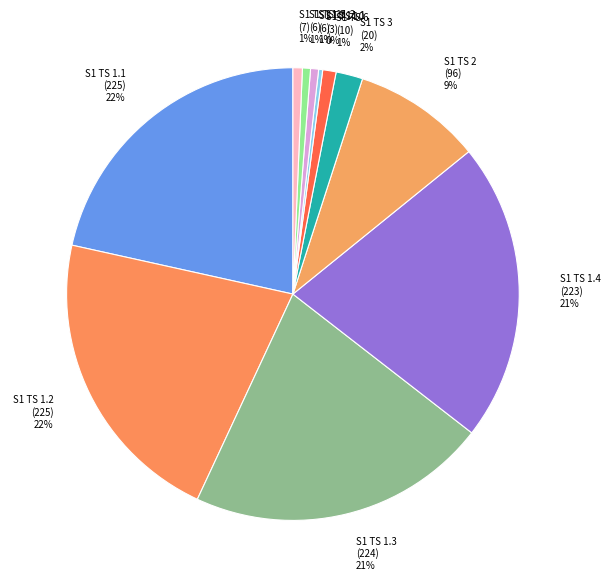

Is it true that S1 TS 1.4 is 33% of the pie?

False